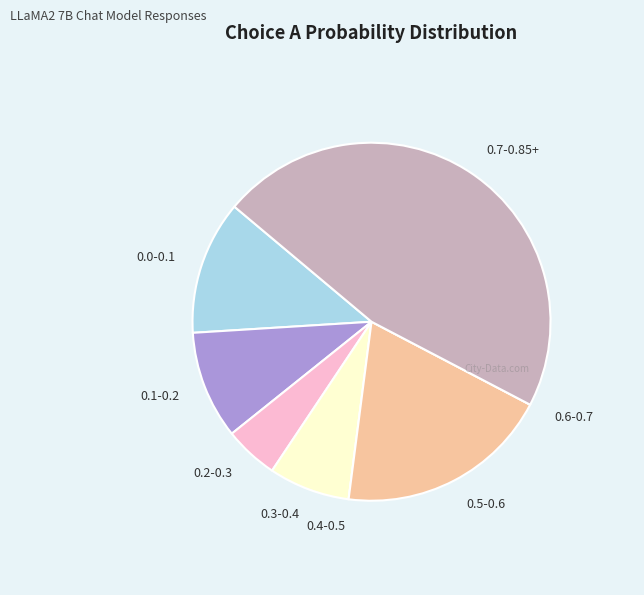

True or false: 0.0-0.1 accounts for 12% of the total.

True